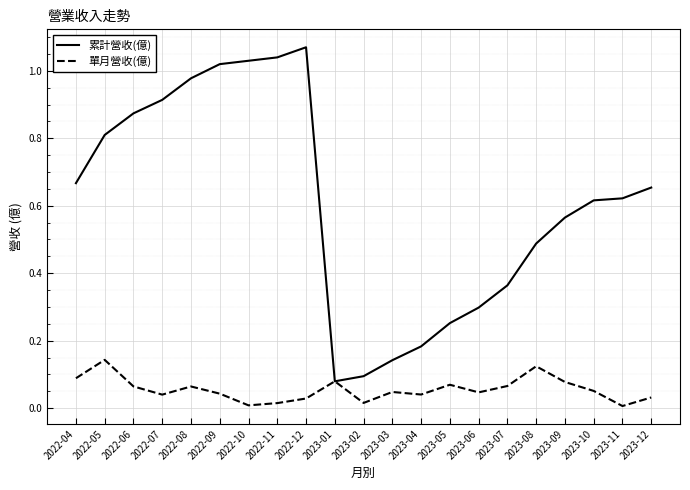

At which category is the sum across all series the highest?

2022-12